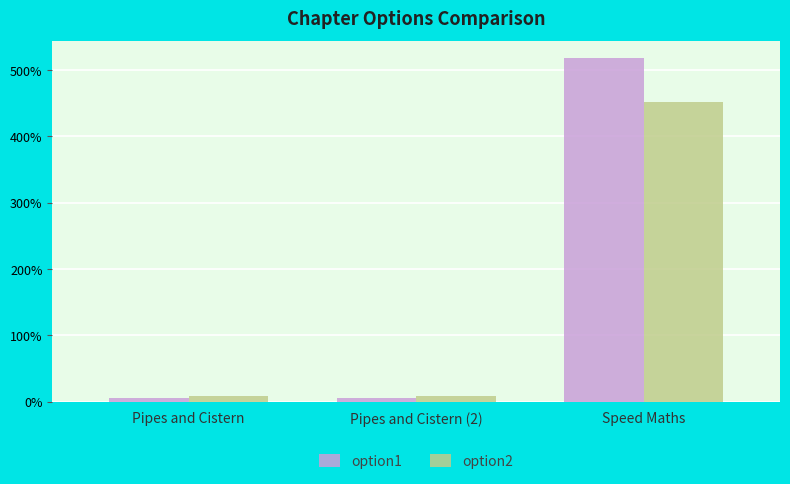

What are all the series names shown in the legend?

option1, option2